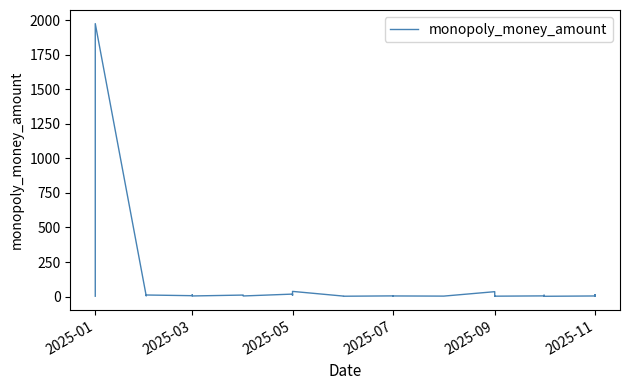

Reading right to left, transcribe all the data shown in this chart.

3.0	5.0	10.5	5.0	10.5	5.0	10.5	5.0	10.5	9.5	4.5	2.2	2.6	6.0	4.5	10.0	5.0	3.0	1.8	35.5	3.5	4.5	2.4	5.0	5.0	2.6	3.5	37.5	9.0	18.0	4.5	11.0	4.5	13.0	6.5	11.5	4.5	1975.0	4.5	2.6